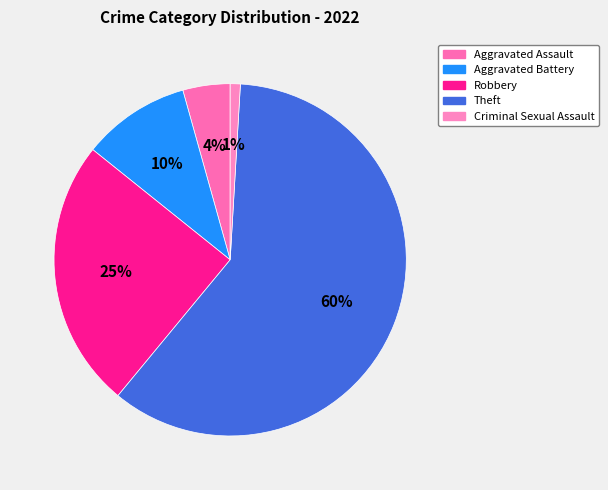

The Theft slice represents 60% of the pie. True or false?

True